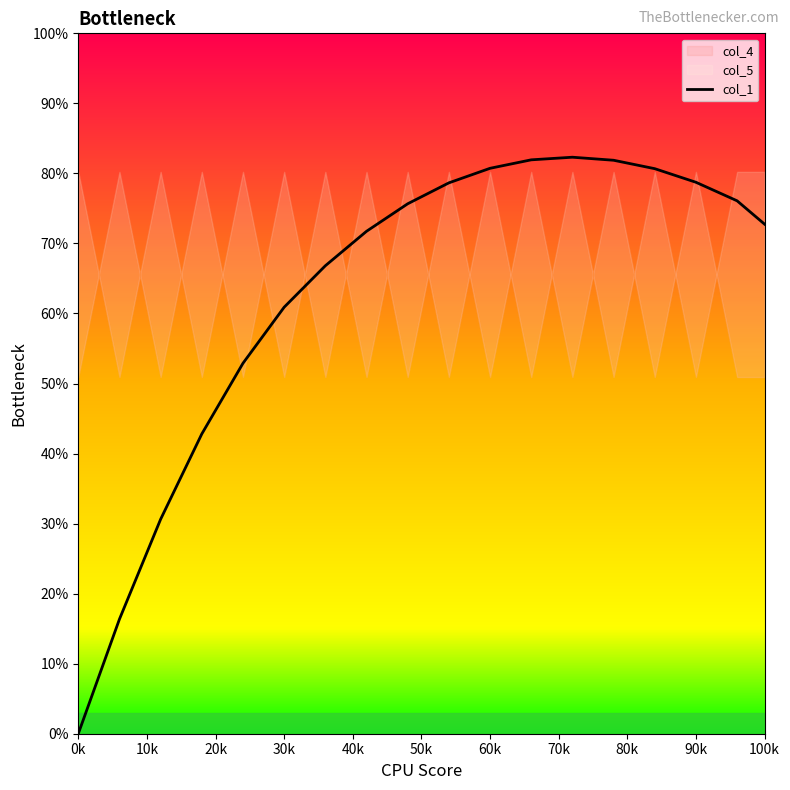

Count the values in the range 0 to 1.

18